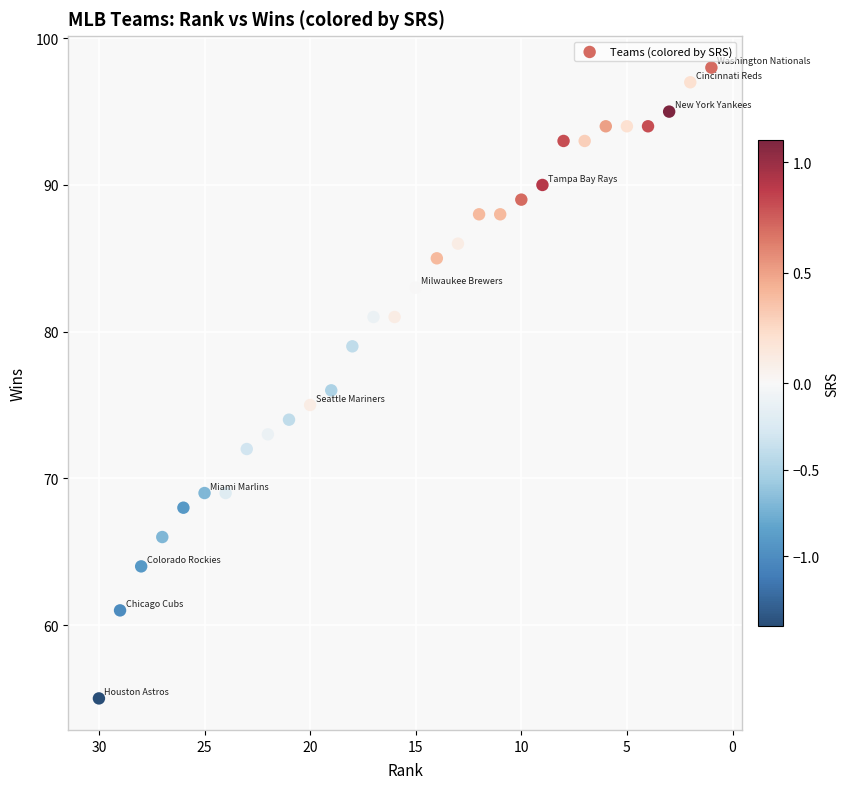

What is the range of X values (max minus min)?

29